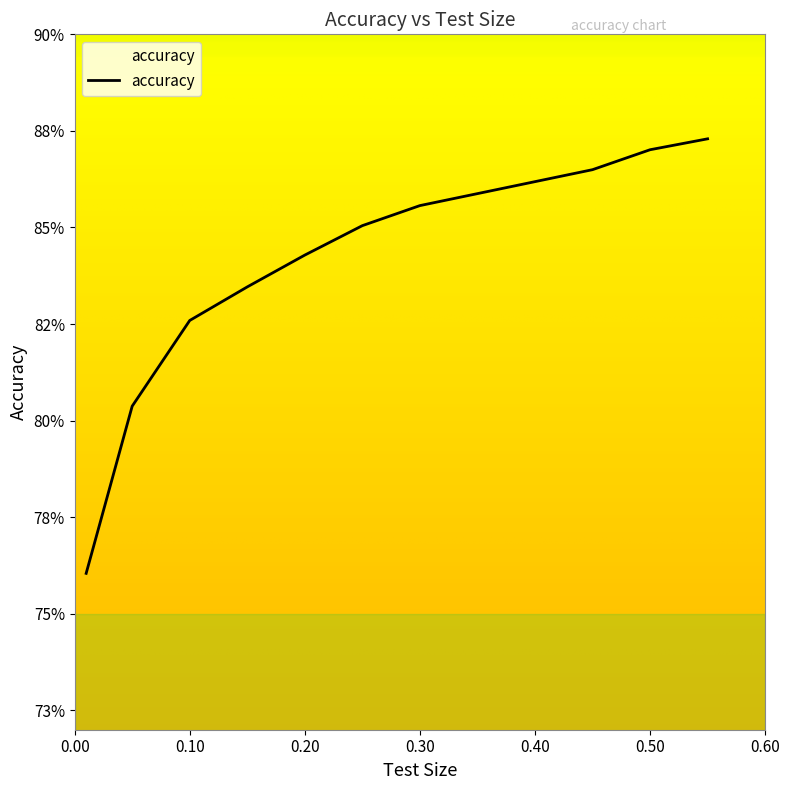

Is this an area chart (filled region under the line)?

Yes